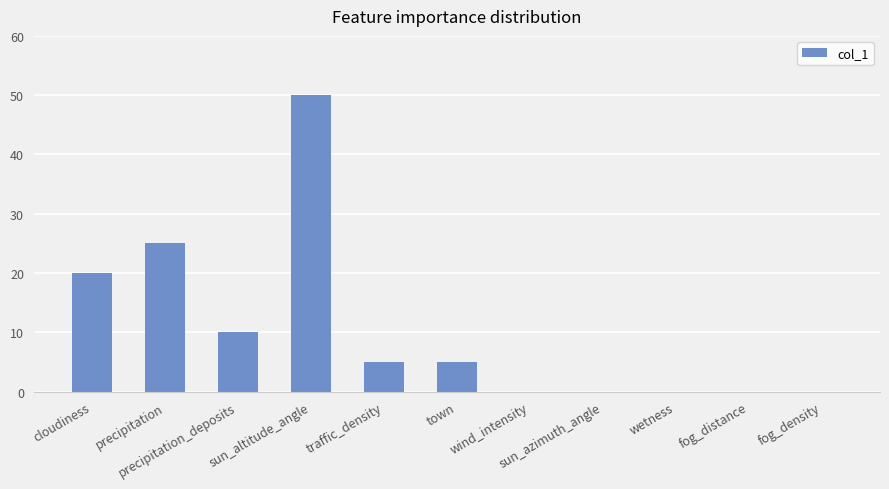

Which category has the highest value across all series?

sun_altitude_angle